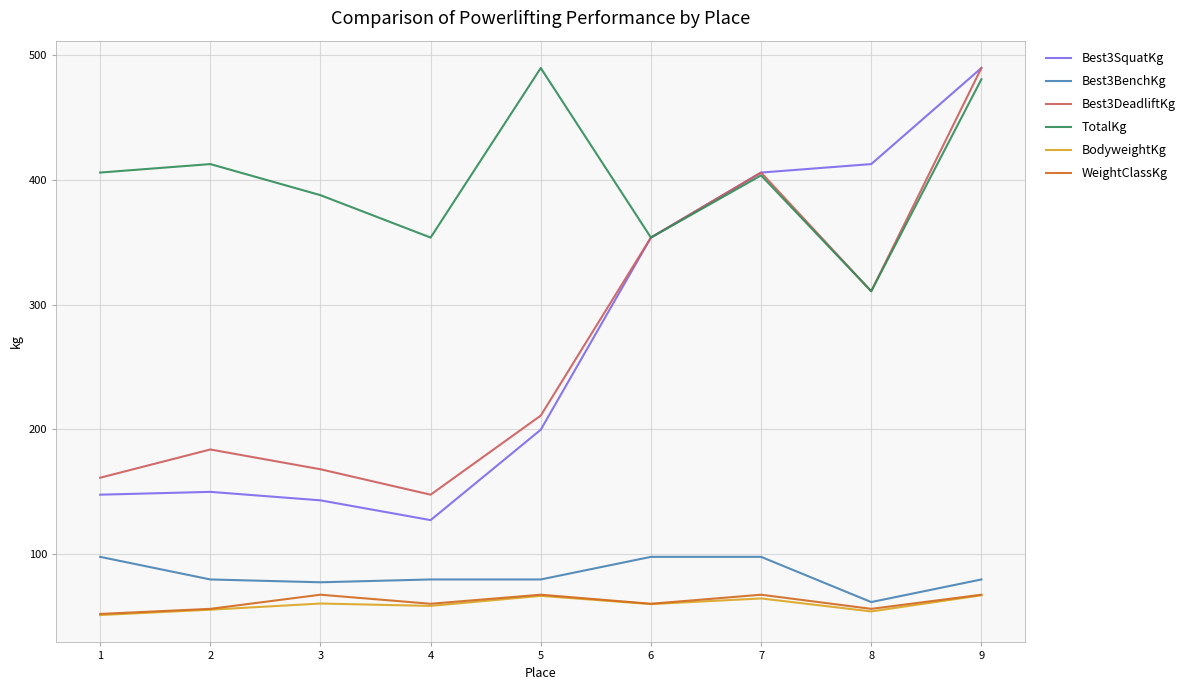

What is the difference between the maximum and minimum values in the WeightClassKg series?

15.4